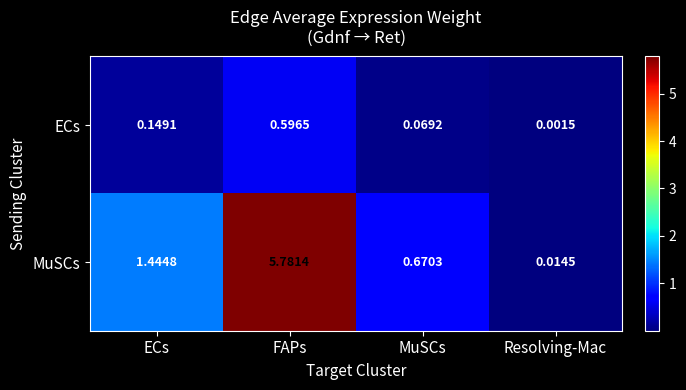

At which category is the sum across all series the highest?

FAPs